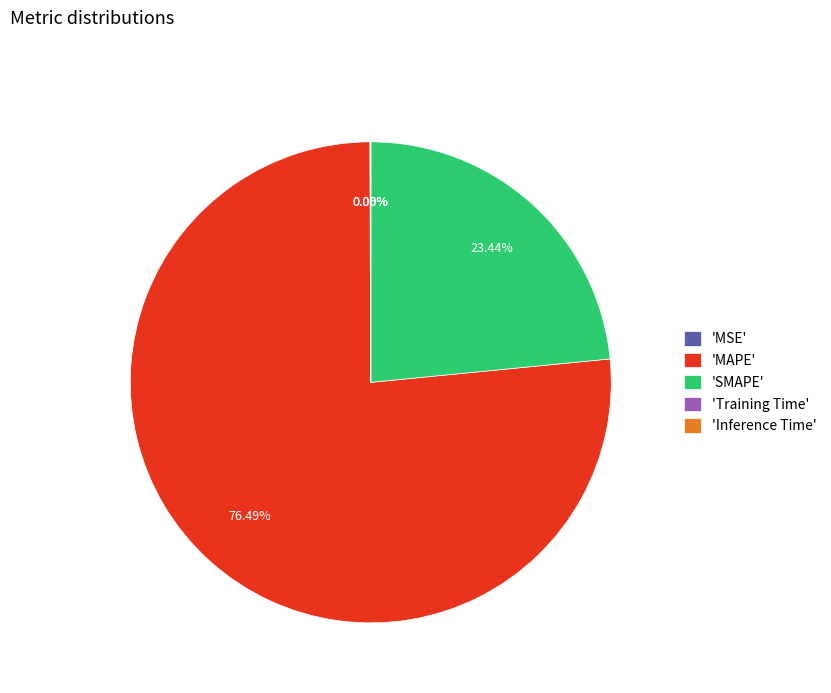

What is the largest slice in the pie chart?

'MAPE'